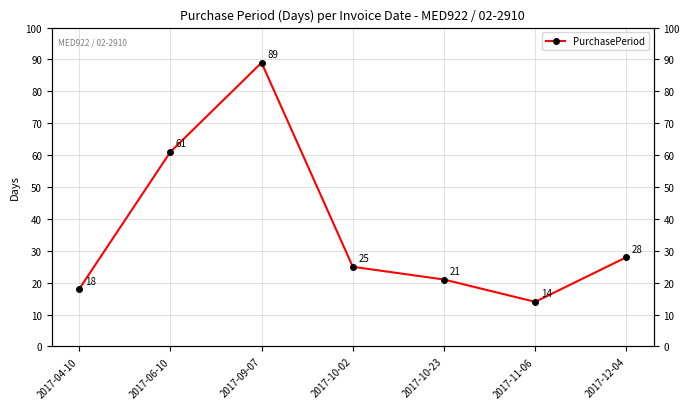

True or false: the data shows 28 at 2017-12-04.

True